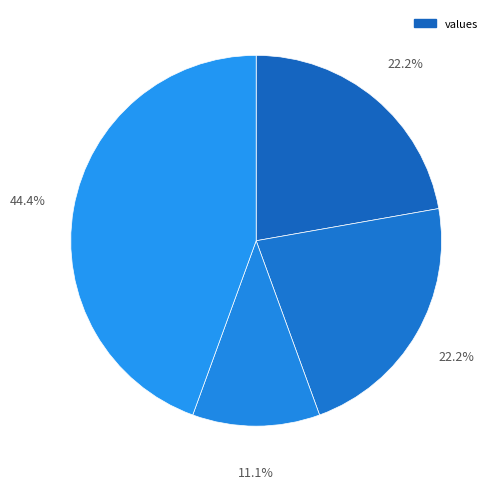

How many slices are in this pie chart?

4